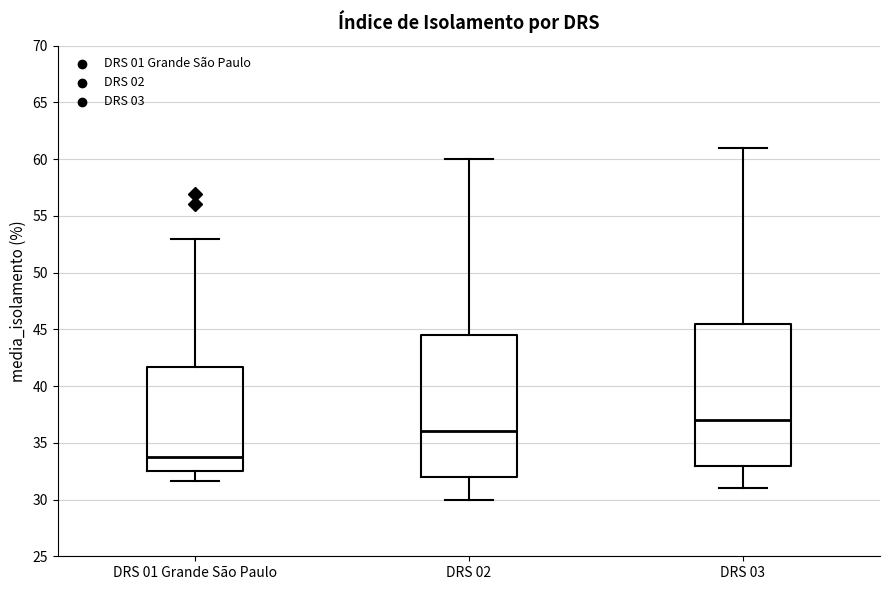

Reading left to right, transcribe this box plot: for each box, give where its median line is, the range the box spans, and where its two whiskers end, as read against the y-axis. The values are not printed on the chart, so give them approximately, as read against the axis.

DRS 01 Grande São Paulo: median 33.5, box 32.5 to 41.5, whiskers 31.5 to 53.0
DRS 02: median 36.0, box 32.0 to 44.5, whiskers 30.0 to 60.0
DRS 03: median 37.0, box 33.0 to 45.5, whiskers 31.0 to 61.0